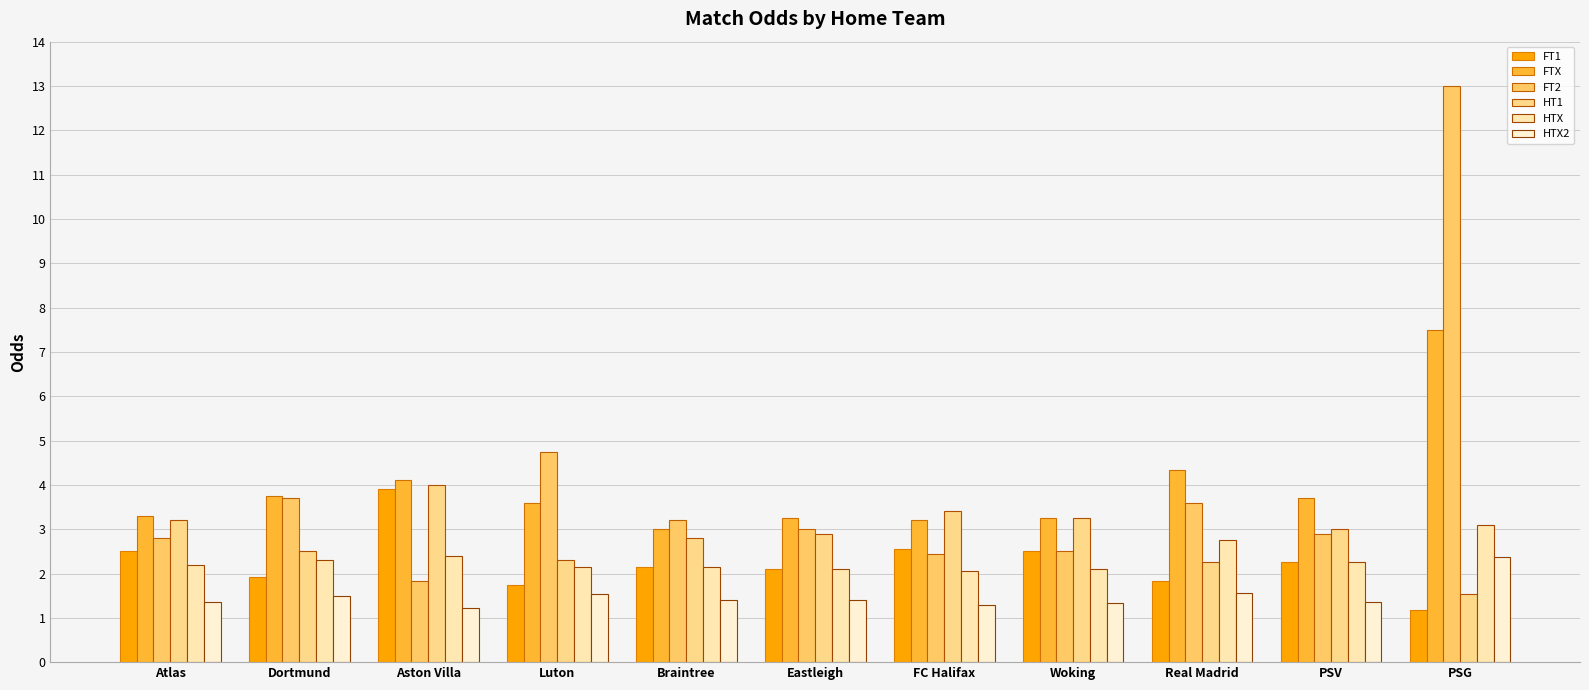

Count the number of data series in this chart.

6